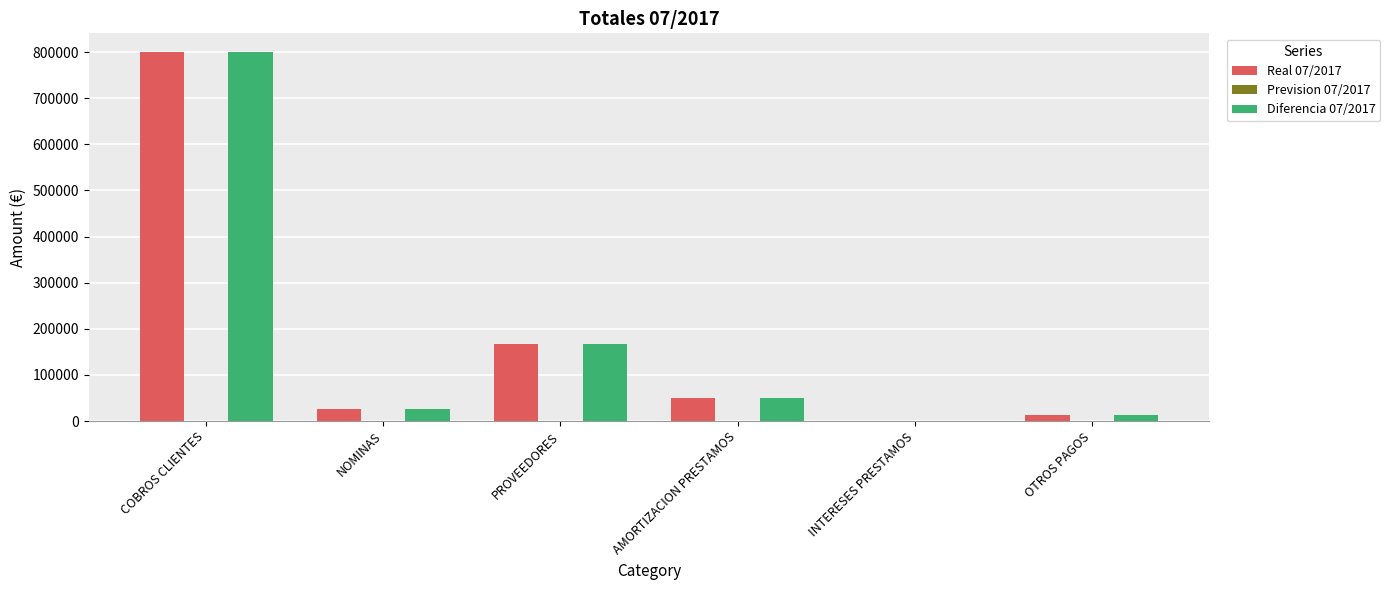

Is it true that Diferencia 07/2017 equals 166484.6 at PROVEEDORES?

True